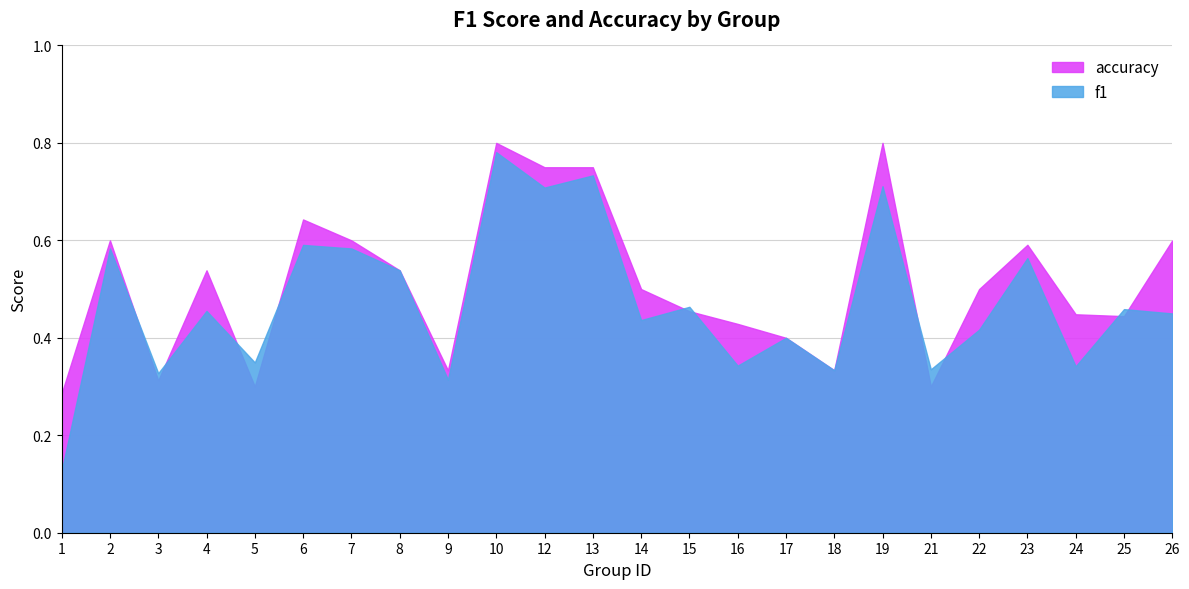

At which label is f1 closest to 0?

1